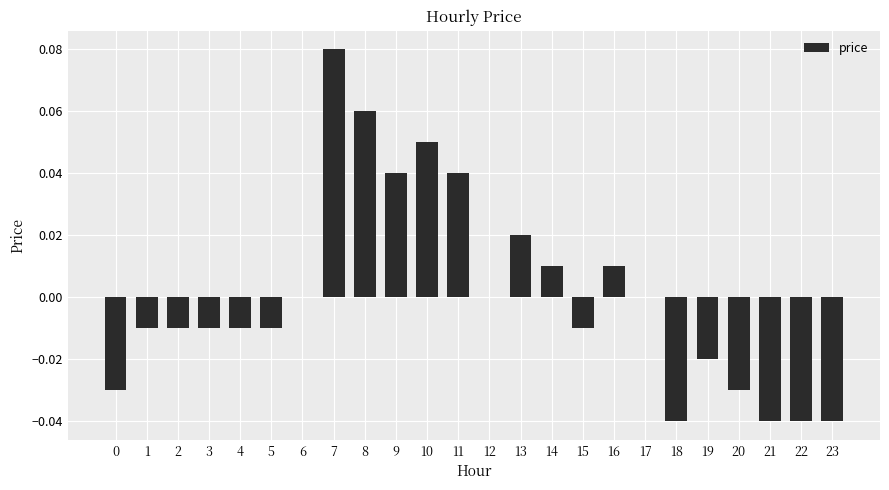

The value at 23 is -0.1. True or false?

False